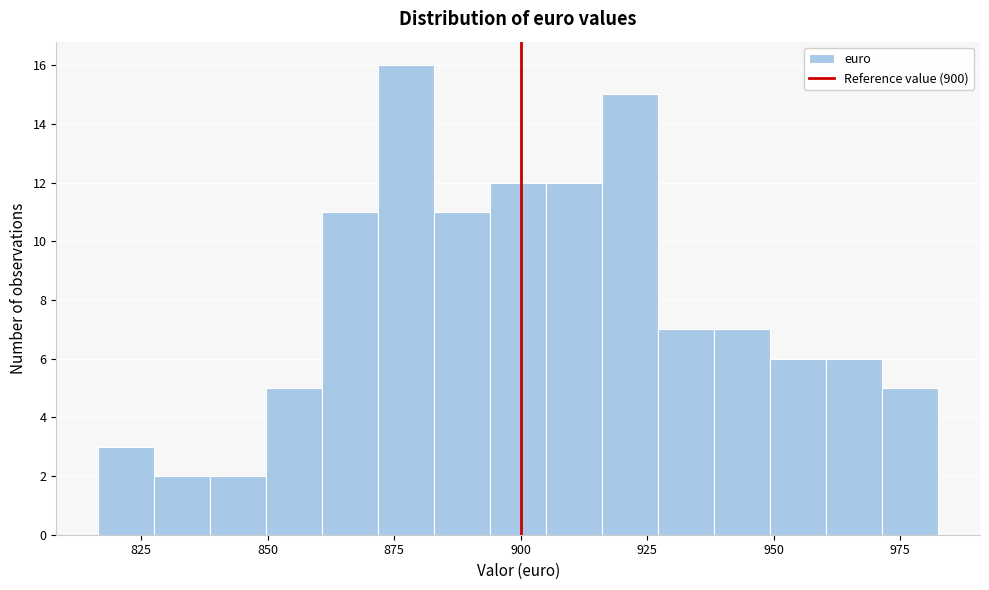

Around what value on the x-axis is the tallest bar? Give the approximate position of its centre, as read against the axis.

875